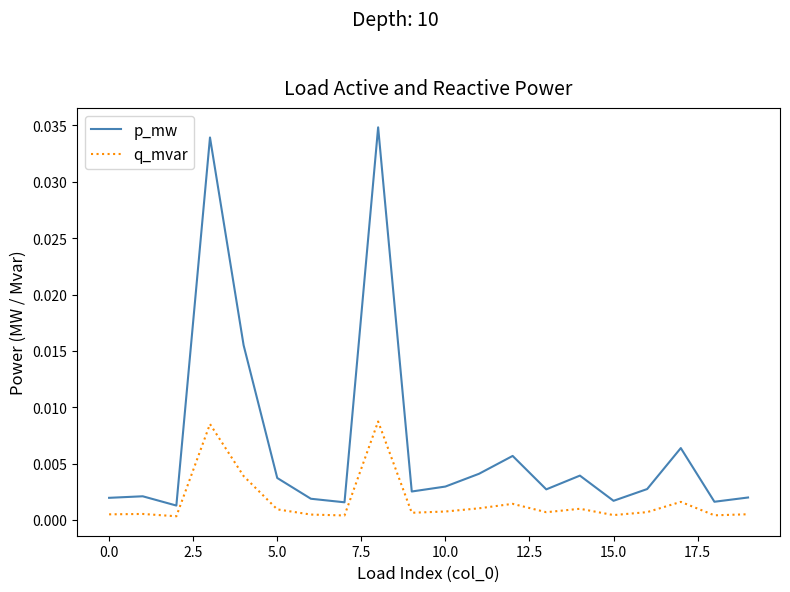

True or false: p_mw and q_mvar cross at least once.

False